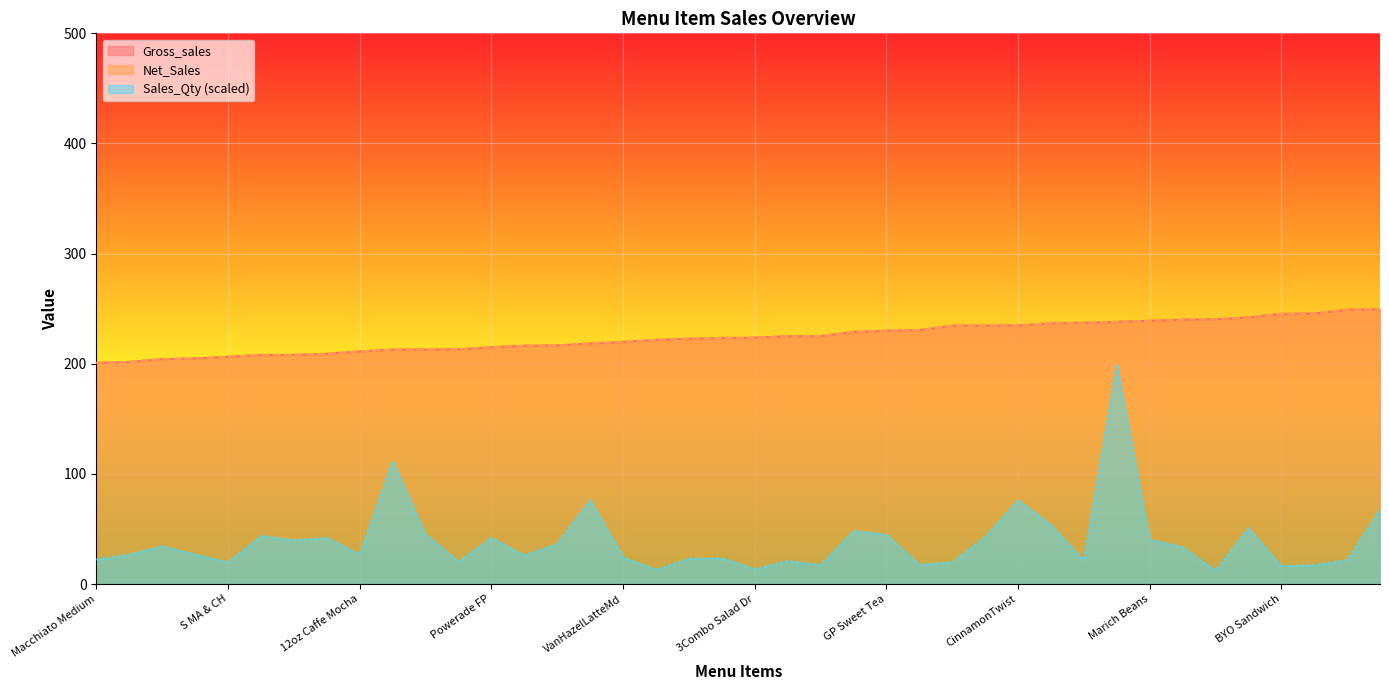

What is the total value across all series at Power Bar?

442.8